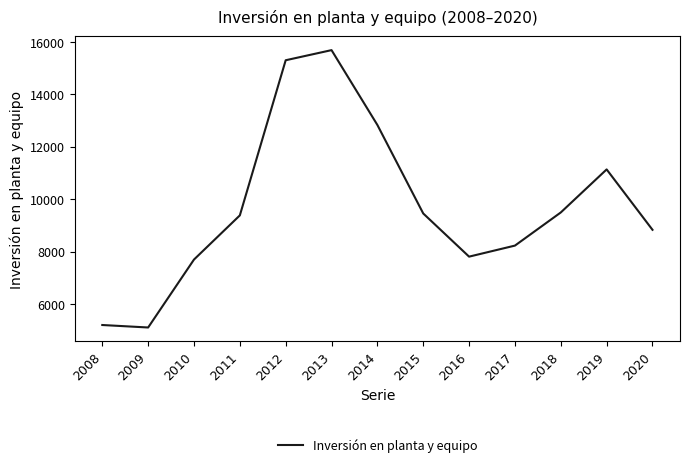

Approximately how many times larger is the value at 2018 compared to 2017?

1.2